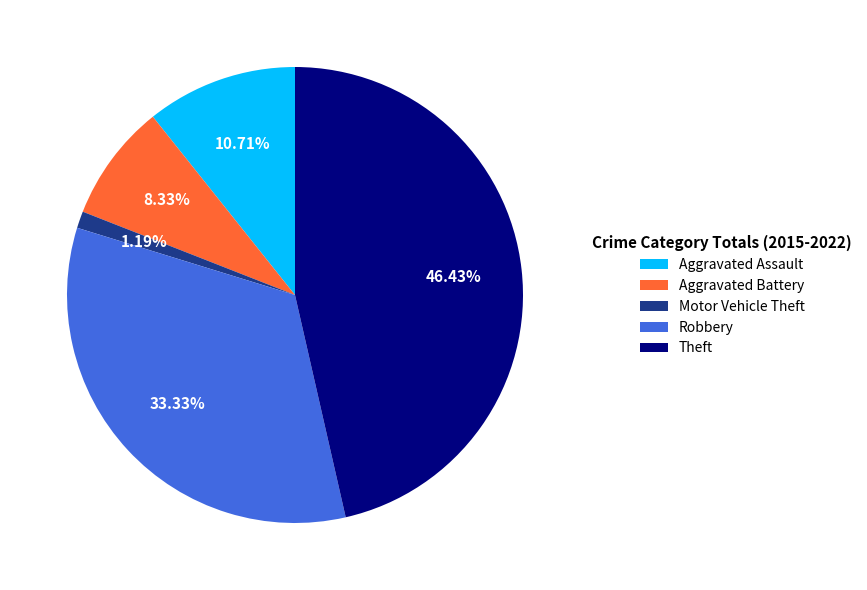

True or false: Robbery accounts for 27% of the total.

False